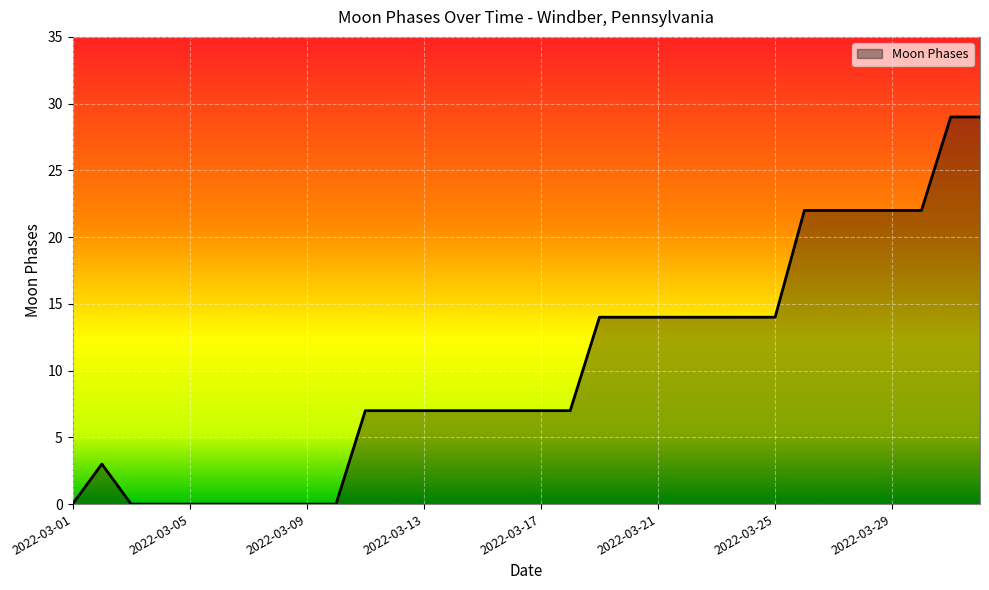

What is the difference between the maximum and minimum values?

29